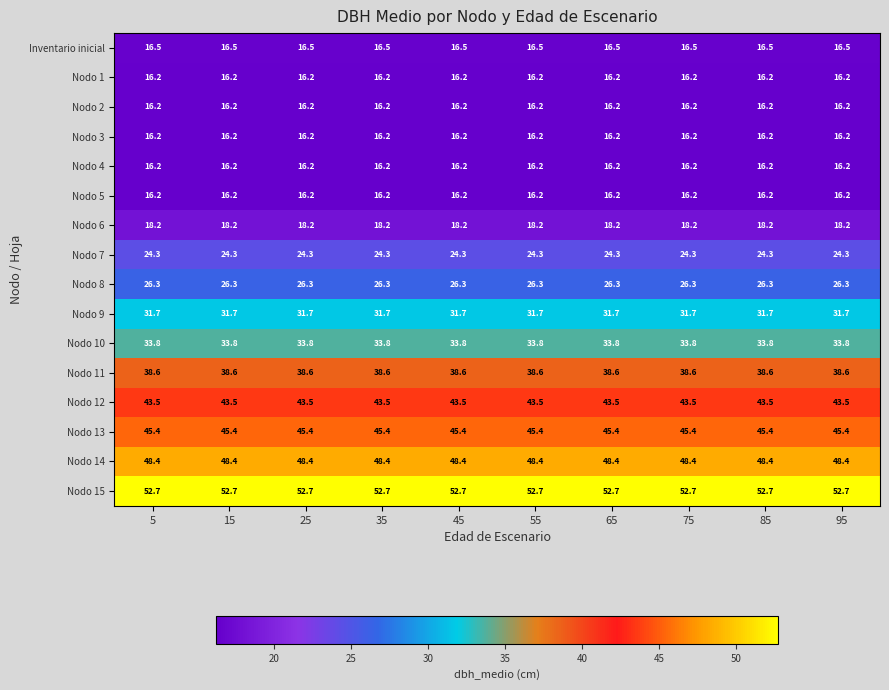

What is the smallest value displayed?

16.2